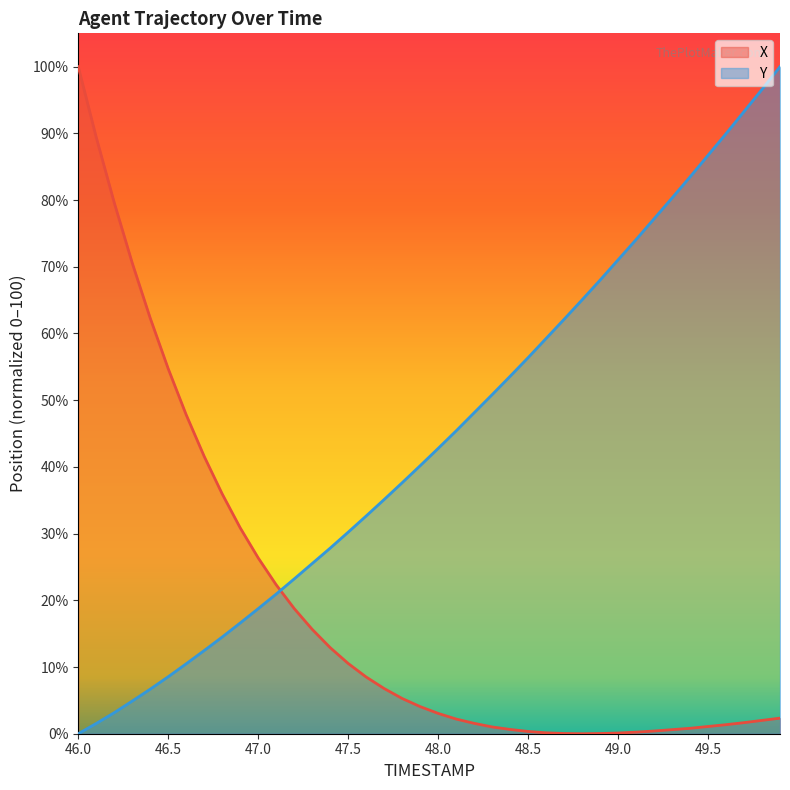

What is the difference between the highest and lowest values at 47.0?

7.6